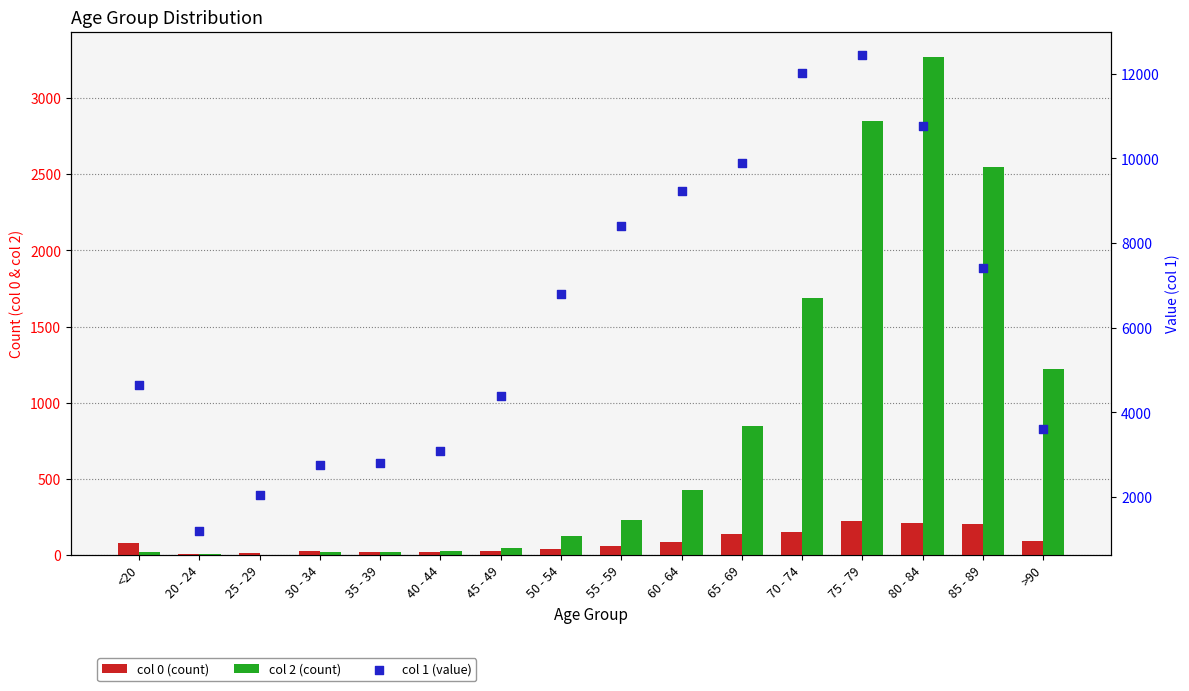

Is the value of 1 at 80 - 84 greater than the value of 2 at 45 - 49?

Yes